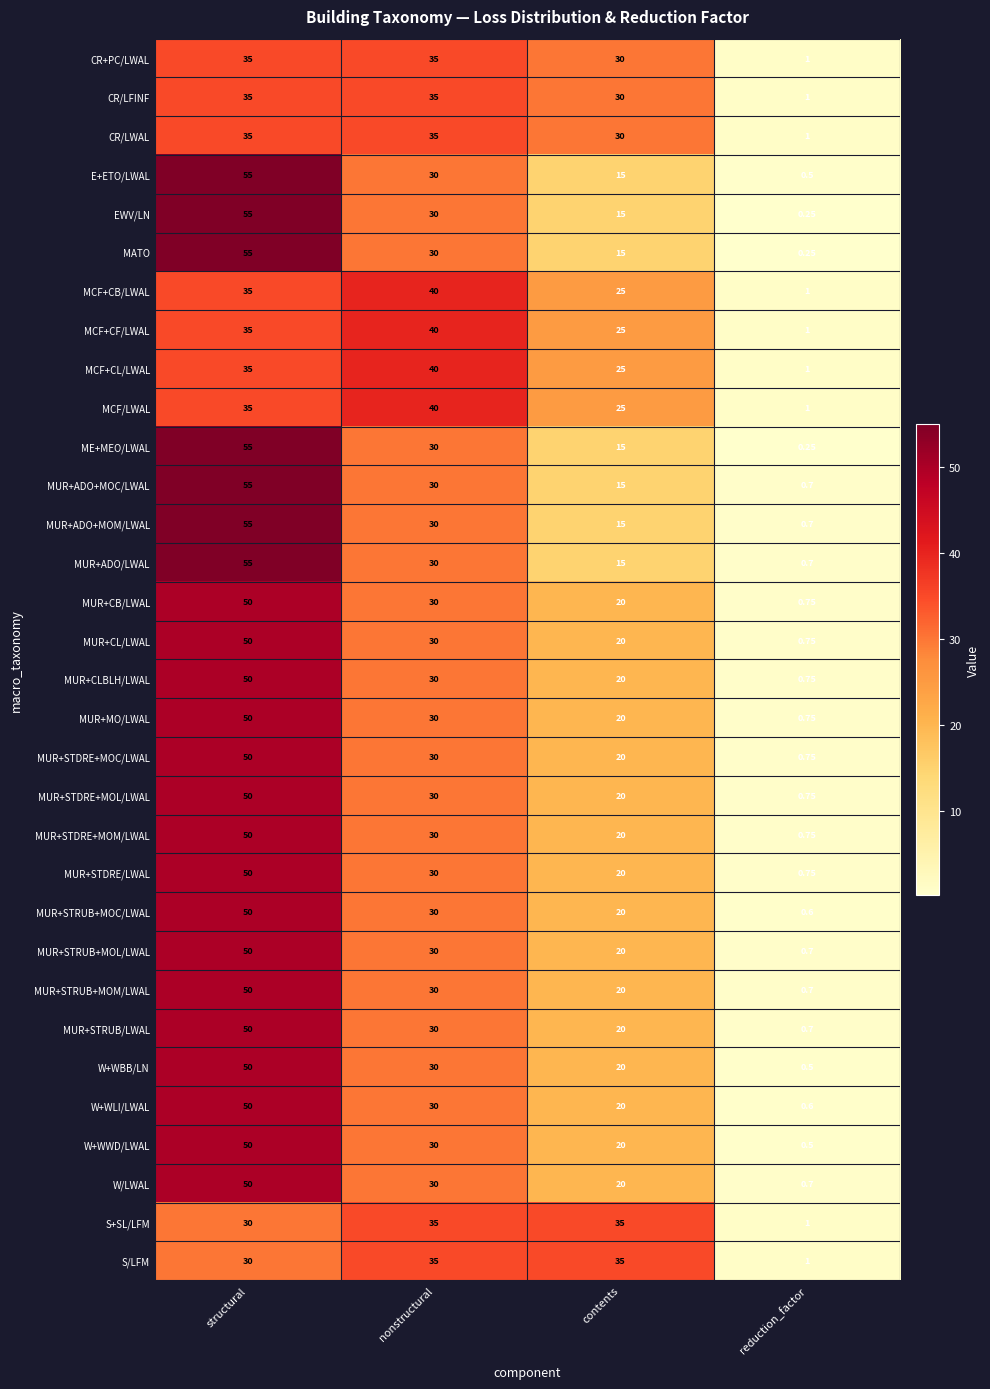

What is the greatest value displayed?

55.0